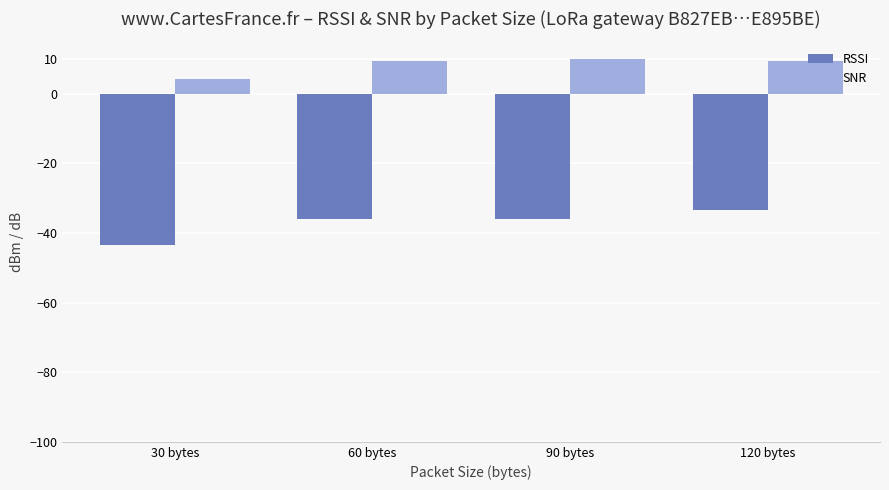

What is the sum of the RSSI values at 30 bytes and 60 bytes?

-79.5